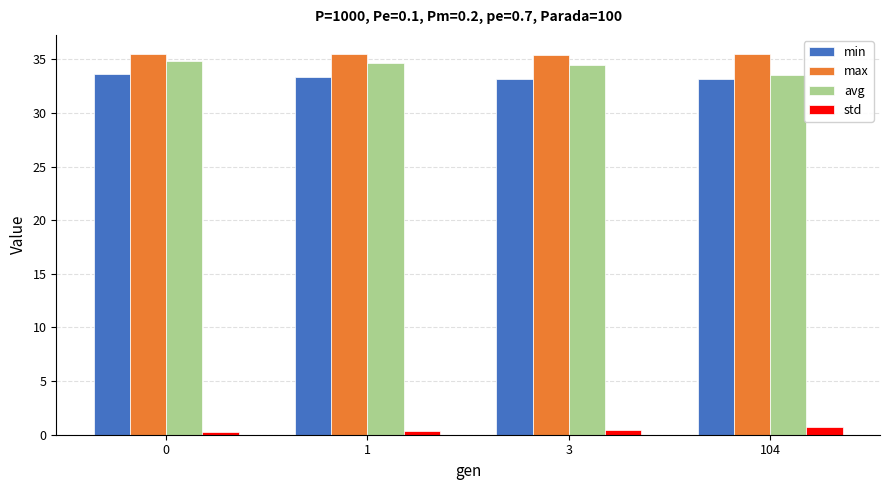

List the series in order of their peak value, highest first.

max, avg, min, std